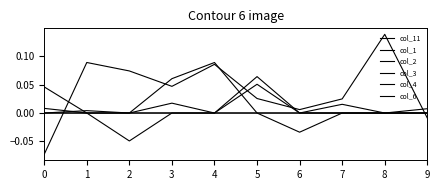

Count the number of data series in this chart.

6